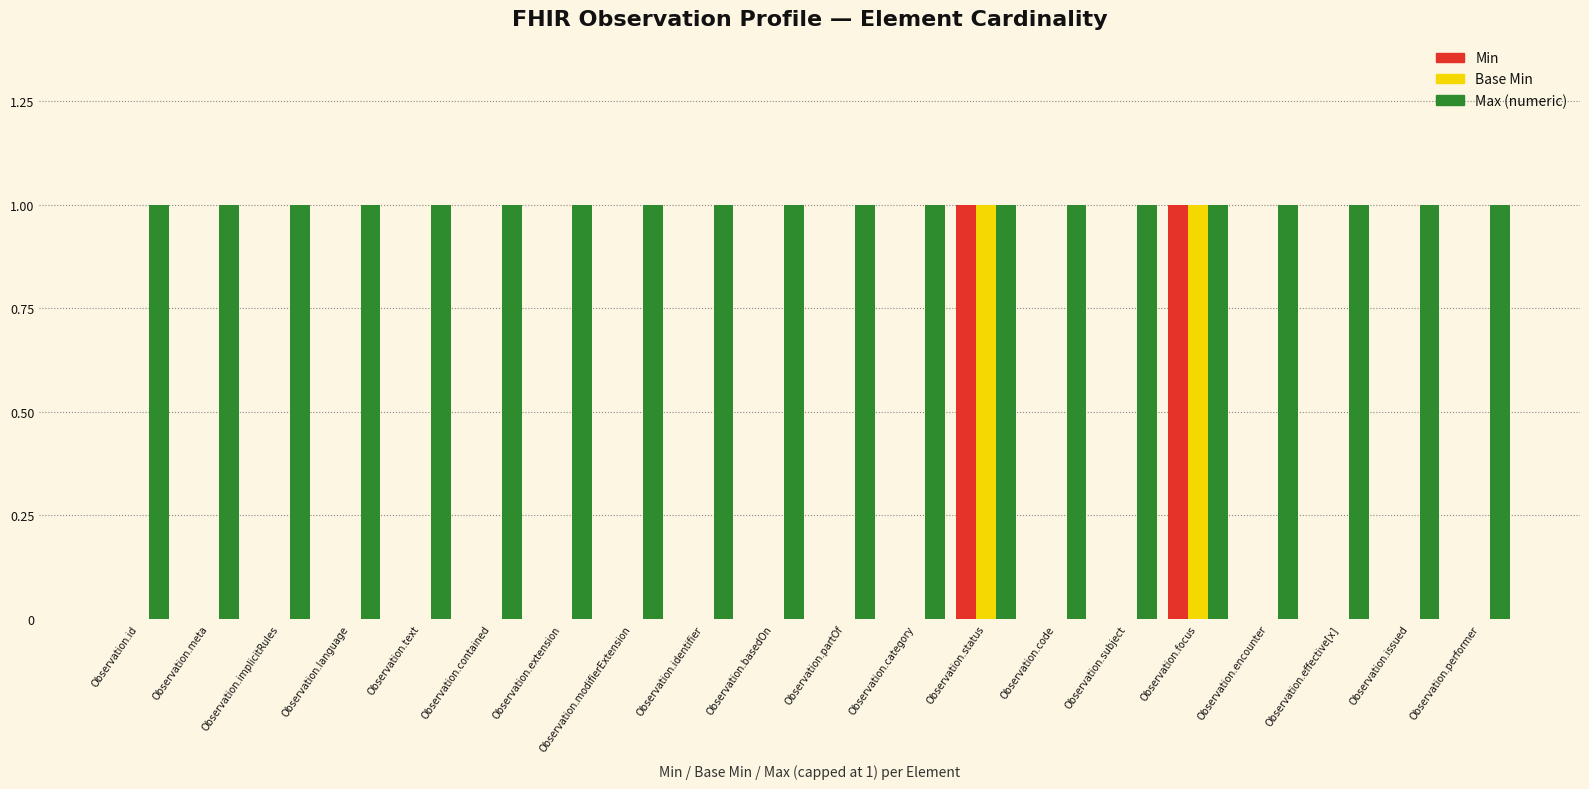

Reading left to right, extract all data points from this chart.

Min: Observation.id=0	Observation.meta=0	Observation.implicitRules=0	Observation.language=0	Observation.text=0	Observation.contained=0	Observation.extension=0	Observation.modifierExtension=0	Observation.identifier=0	Observation.basedOn=0	Observation.partOf=0	Observation.category=0	Observation.status=1	Observation.code=0	Observation.subject=0	Observation.focus=1	Observation.encounter=0	Observation.effective[x]=0	Observation.issued=0	Observation.performer=0
Base Min: Observation.id=0	Observation.meta=0	Observation.implicitRules=0	Observation.language=0	Observation.text=0	Observation.contained=0	Observation.extension=0	Observation.modifierExtension=0	Observation.identifier=0	Observation.basedOn=0	Observation.partOf=0	Observation.category=0	Observation.status=1	Observation.code=0	Observation.subject=0	Observation.focus=1	Observation.encounter=0	Observation.effective[x]=0	Observation.issued=0	Observation.performer=0
Max (numeric): Observation.id=1	Observation.meta=1	Observation.implicitRules=1	Observation.language=1	Observation.text=1	Observation.contained=1	Observation.extension=1	Observation.modifierExtension=1	Observation.identifier=1	Observation.basedOn=1	Observation.partOf=1	Observation.category=1	Observation.status=1	Observation.code=1	Observation.subject=1	Observation.focus=1	Observation.encounter=1	Observation.effective[x]=1	Observation.issued=1	Observation.performer=1